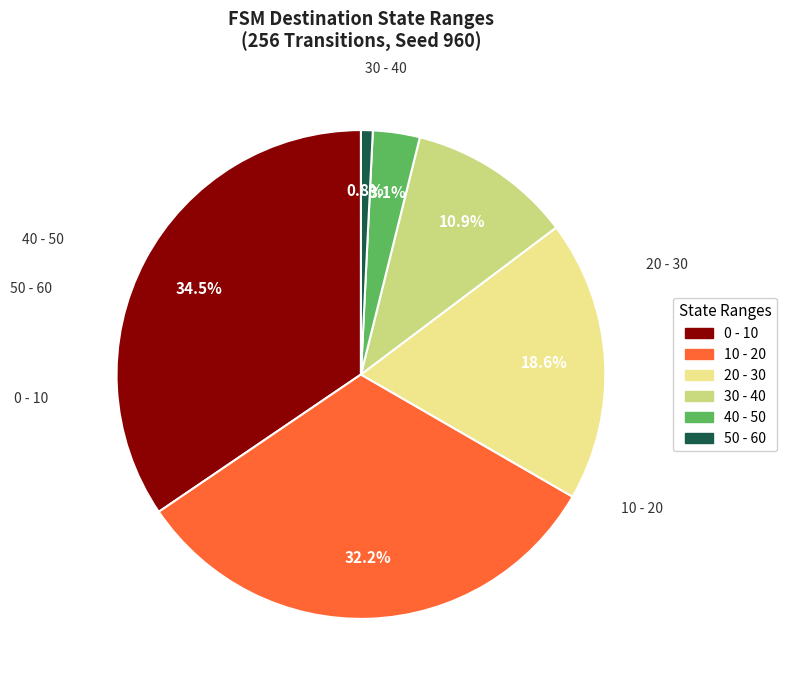

Does 10 - 20 represent more than half of the total?

No